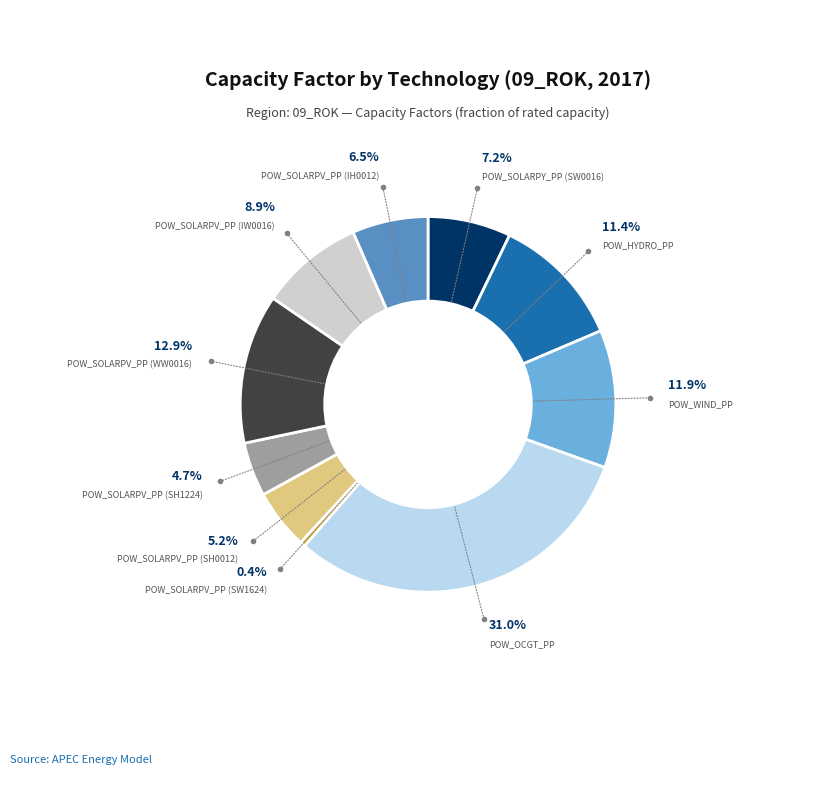

Count the number of slices in the pie.

10